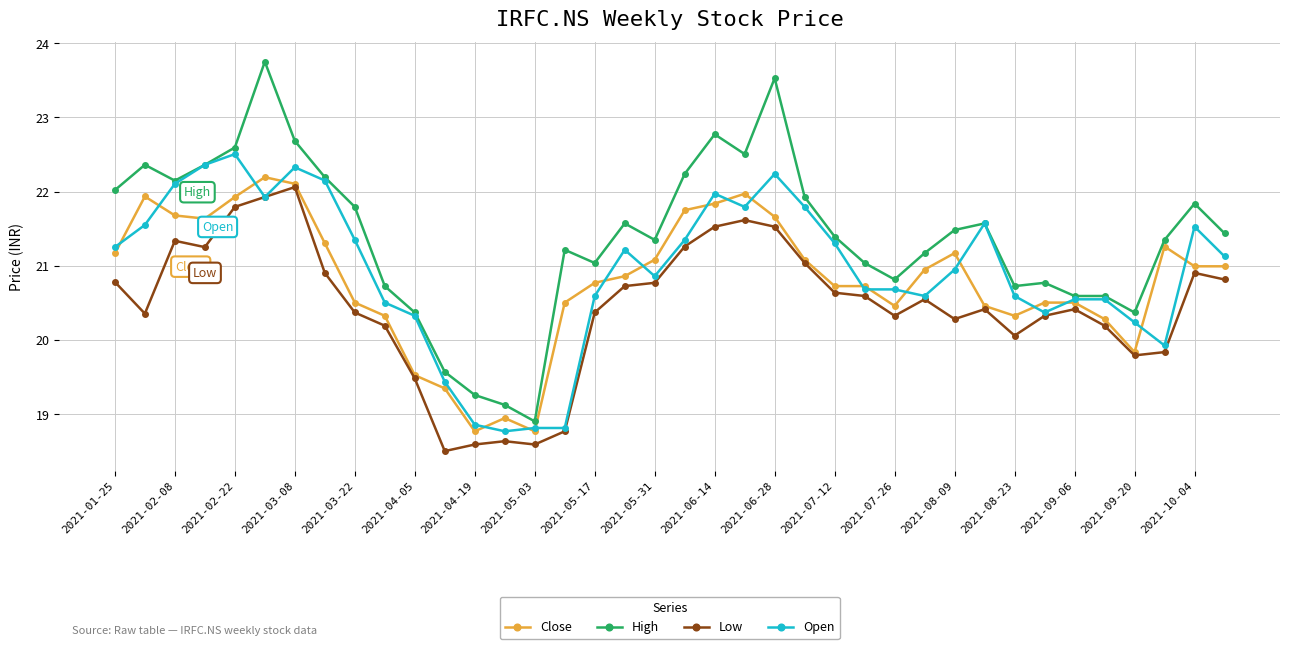

In Open, how many points are higher than both neighbors (excluding endpoints)?

10